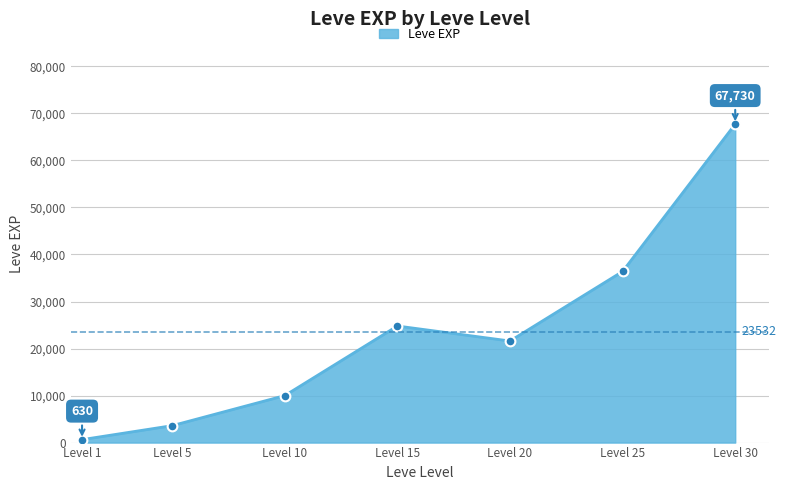

True or false: the data has more than 2 interior local peaks.

False